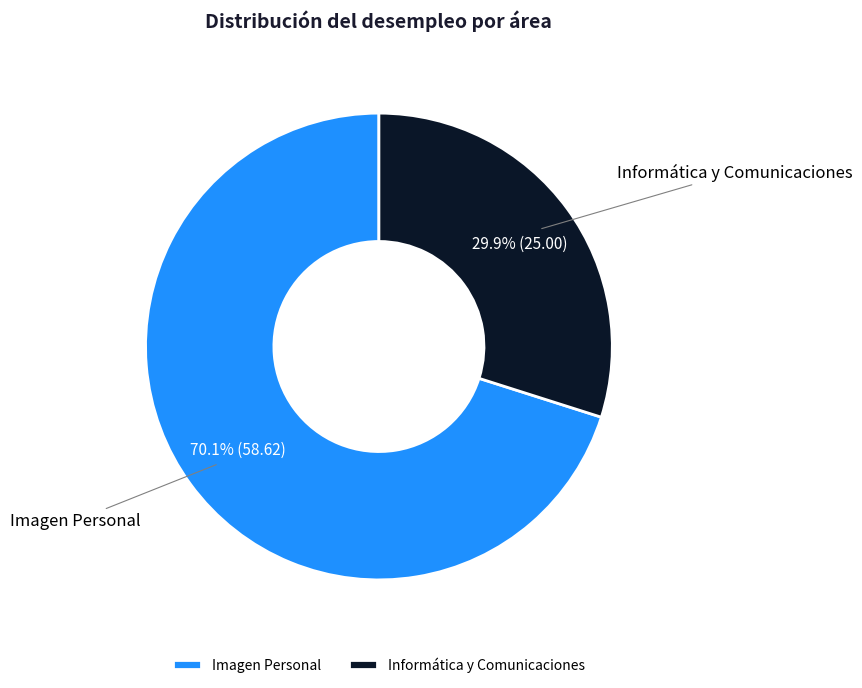

Combined, what portion of the pie is Informática y Comunicaciones and Imagen Personal?

100.0%